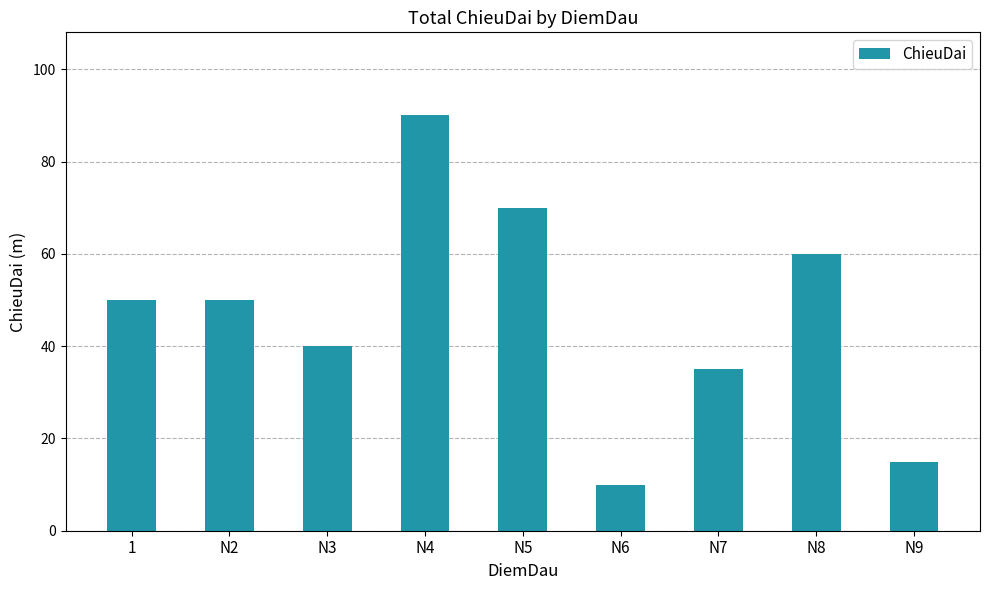

What is the sum of all values?

420